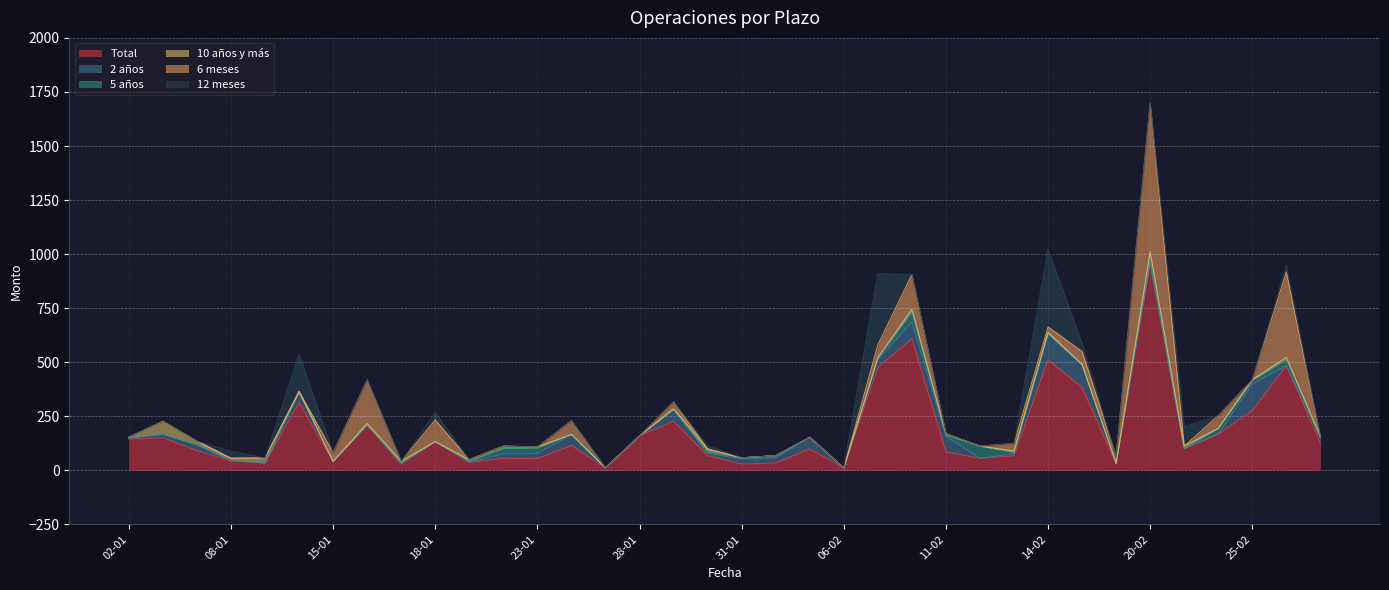

True or false: Total and 5 años cross at least once.

False